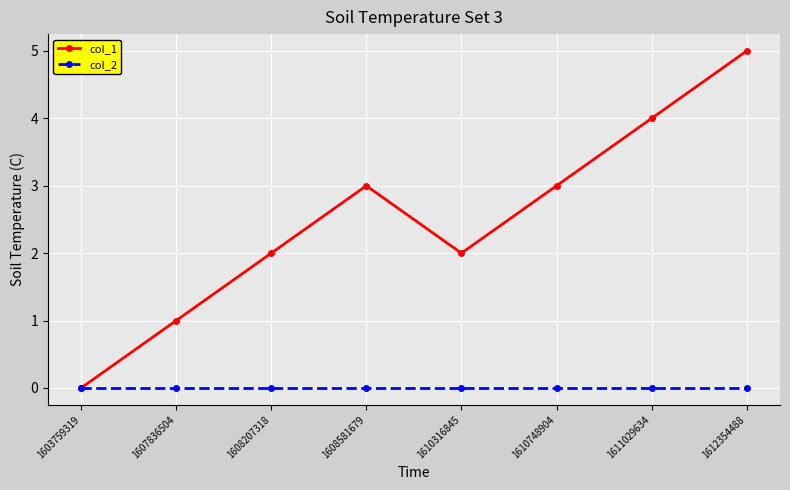

How many lines are shown in the chart?

2